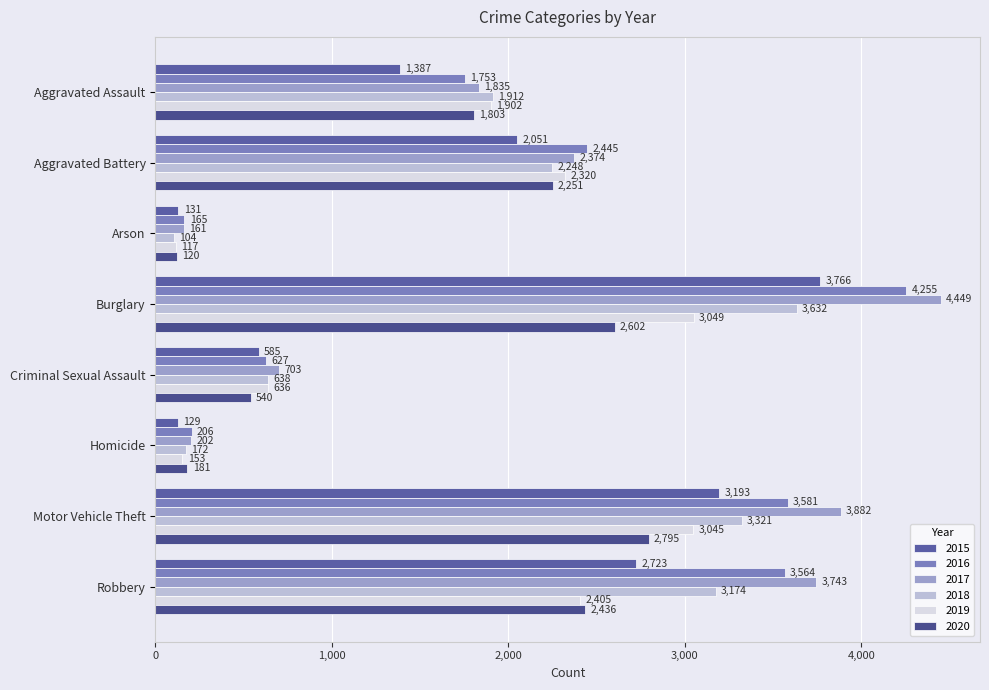

What are all the series names shown in the legend?

2015, 2016, 2017, 2018, 2019, 2020